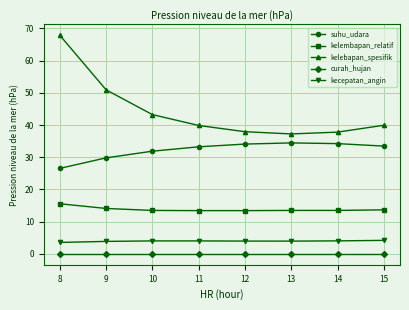

What value does the kecepatan_angin series have at 11?

4.0